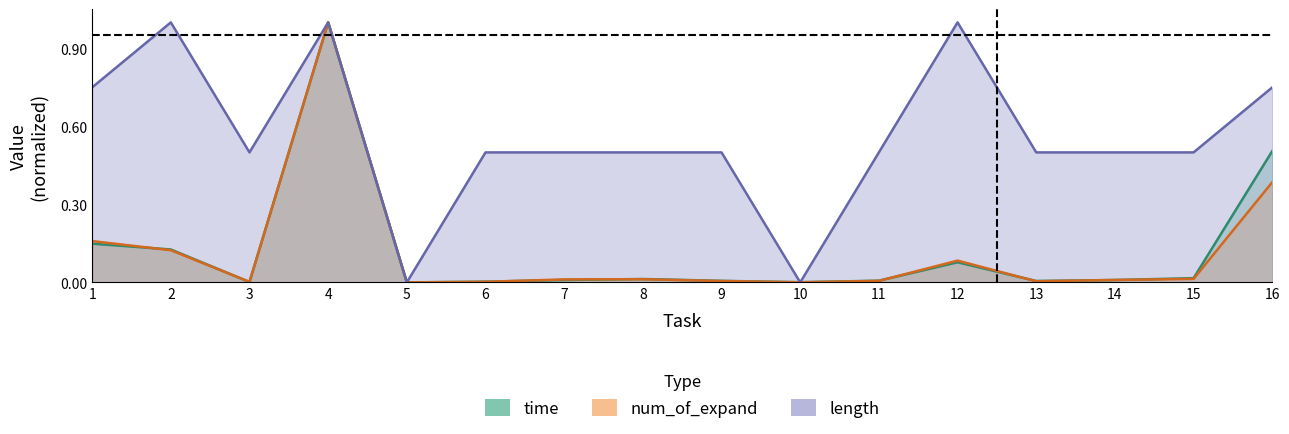

What value does the num_of_expand series have at 4?

1.0